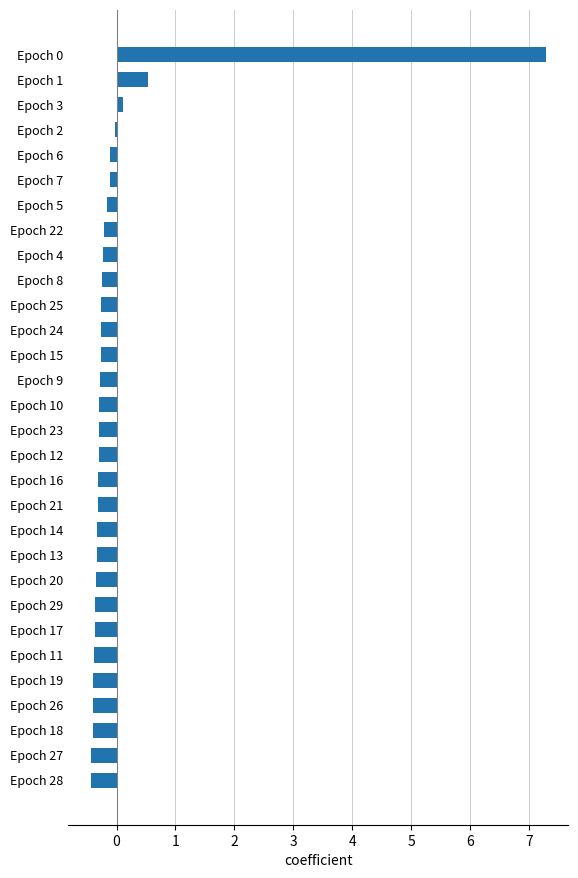

What is the value of the 15th bar from the top?

-0.3